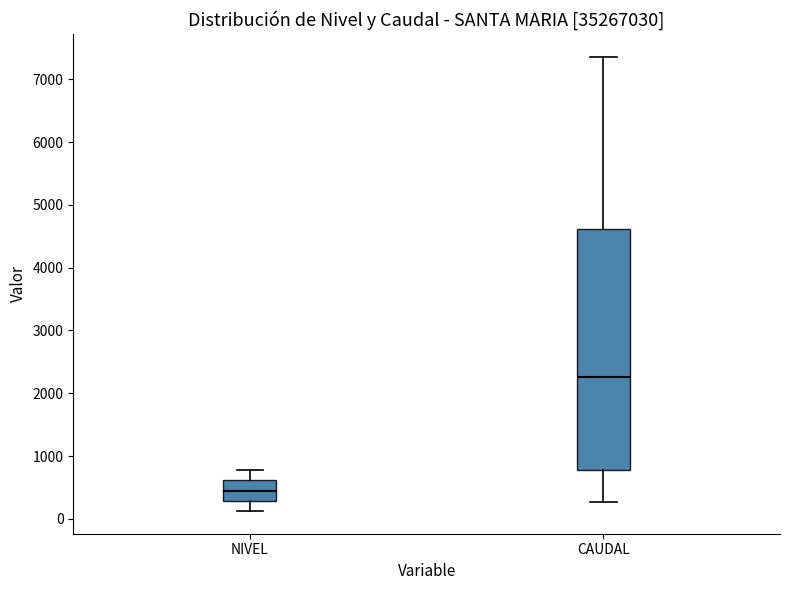

Where does the upper whisker of the box for CAUDAL end on the y-axis? The values are not printed on the chart, so give them approximately, as read against the axis.

7400